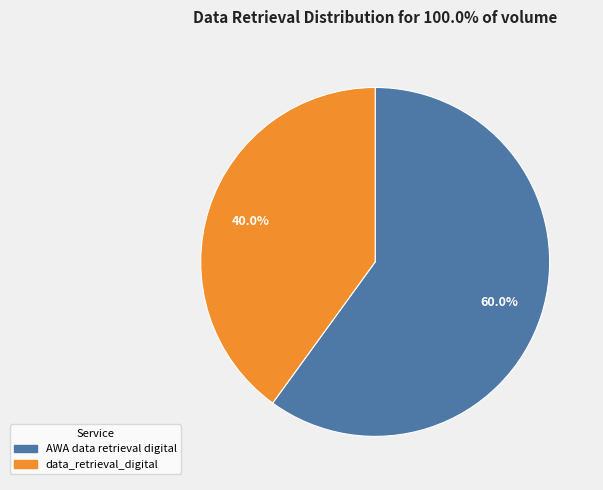

To the nearest percent, what percentage of the pie is data_retrieval_digital?

40%